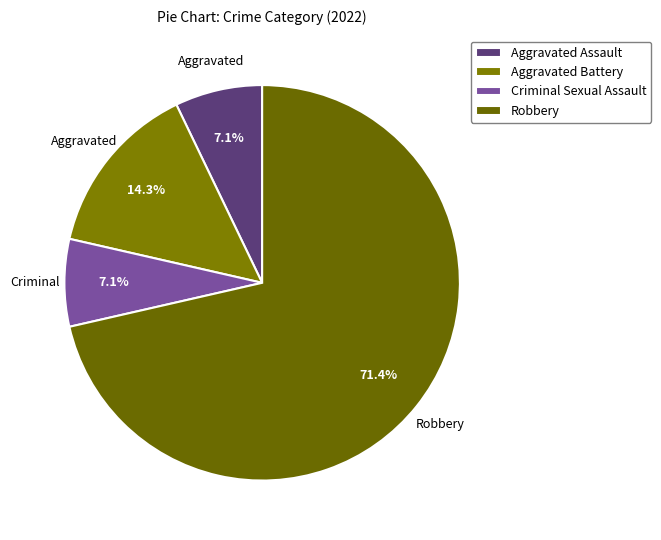

Rank the categories by value from lowest to highest.

Aggravated Assault, Criminal Sexual Assault, Aggravated Battery, Robbery